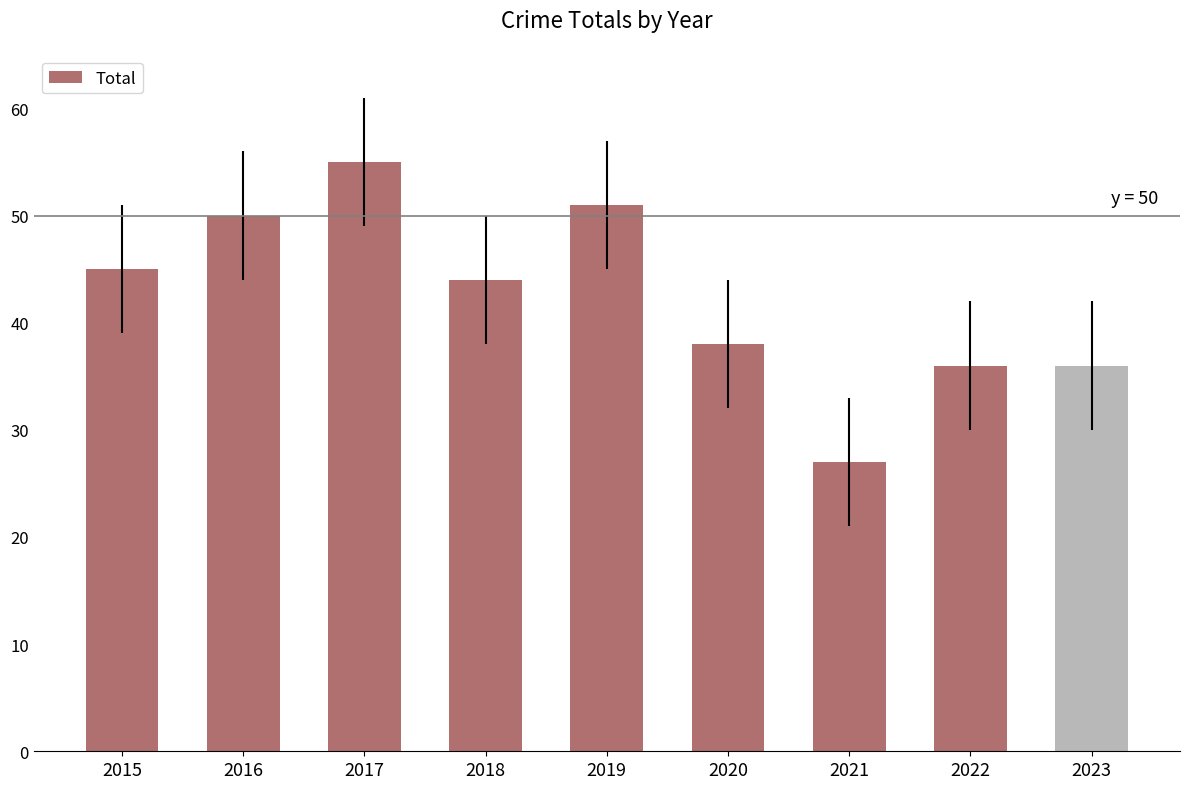

Are the bars grouped side by side (vs. stacked)?

No